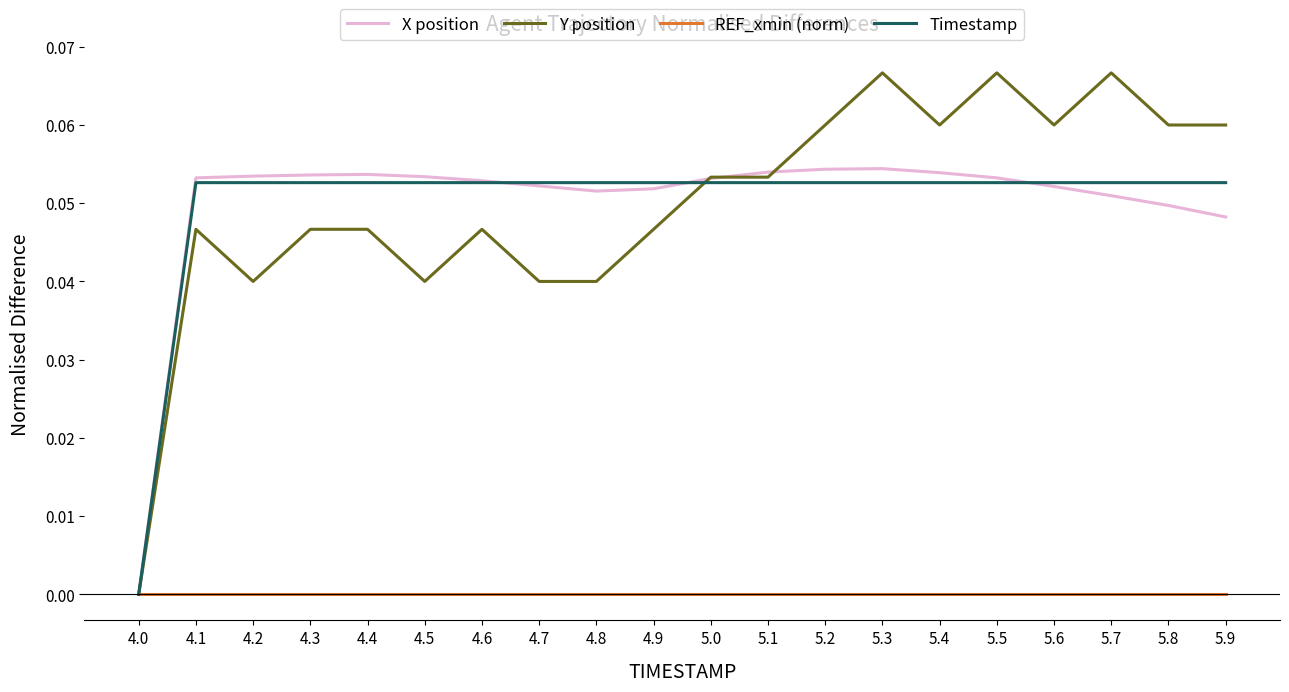

Which series has the largest range (max minus min)?

Y position